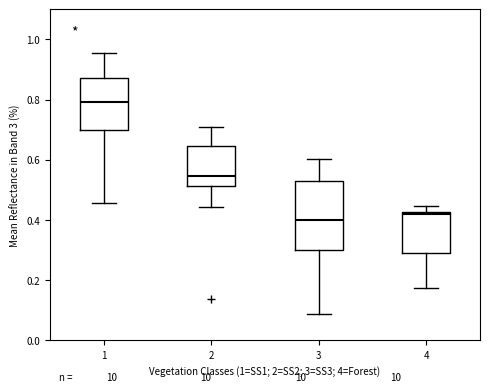

Reading left to right, read every box against the y-axis: the position of its median line, the range the box covers, and the ends of its whiskers. The values are not printed on the chart, so give them approximately, as read against the axis.

1: median 0.80, box 0.70 to 0.88, whiskers 0.46 to 0.96
2: median 0.54, box 0.52 to 0.64, whiskers 0.44 to 0.70
3: median 0.40, box 0.30 to 0.52, whiskers 0.08 to 0.60
4: median 0.42, box 0.30 to 0.42, whiskers 0.18 to 0.44